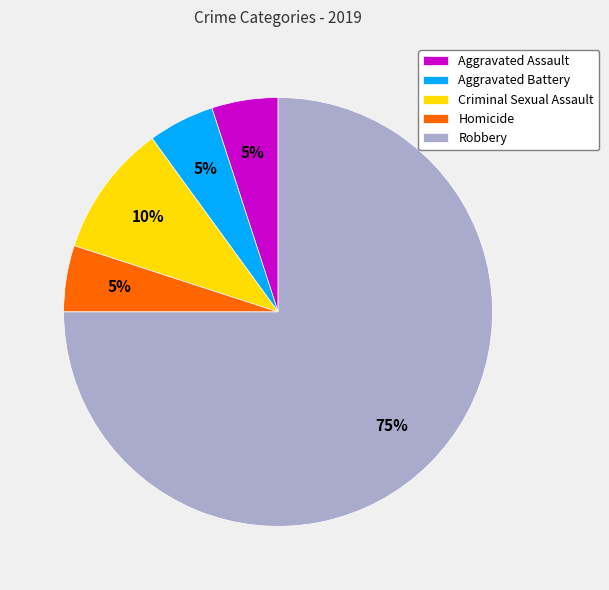

To the nearest percent, what percentage of the pie is Robbery?

75%